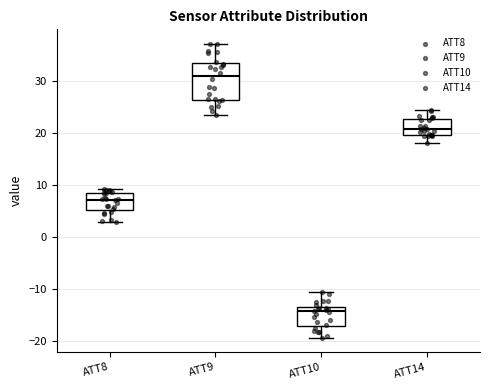

Reading left to right, read every box against the y-axis: the position of its median line, the range the box covers, and the ends of its whiskers. The values are not printed on the chart, so give them approximately, as read against the axis.

ATT8: median 7, box 5 to 9, whiskers 3 to 9 (just above the box's upper edge)
ATT9: median 31, box 26 to 33, whiskers 24 to 37
ATT10: median -14, box -17 to -13, whiskers -19 to -10
ATT14: median 21, box 20 to 23, whiskers 18 to 24